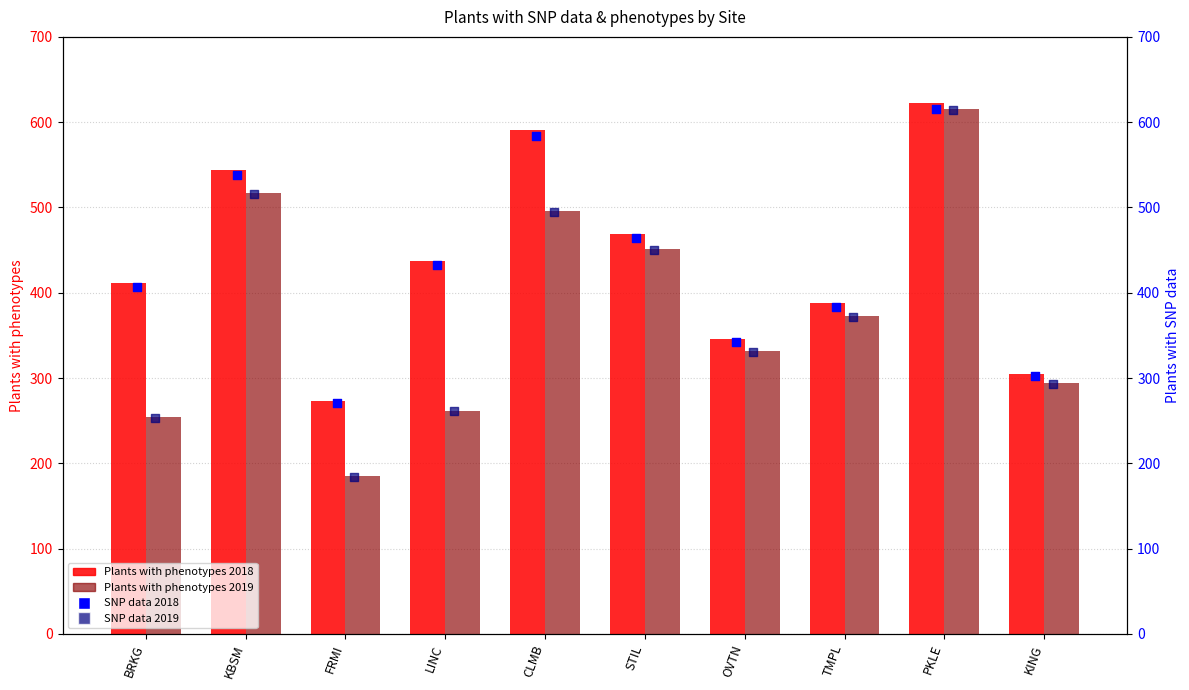

Which series contains the lowest Y value?

SNP data 2019